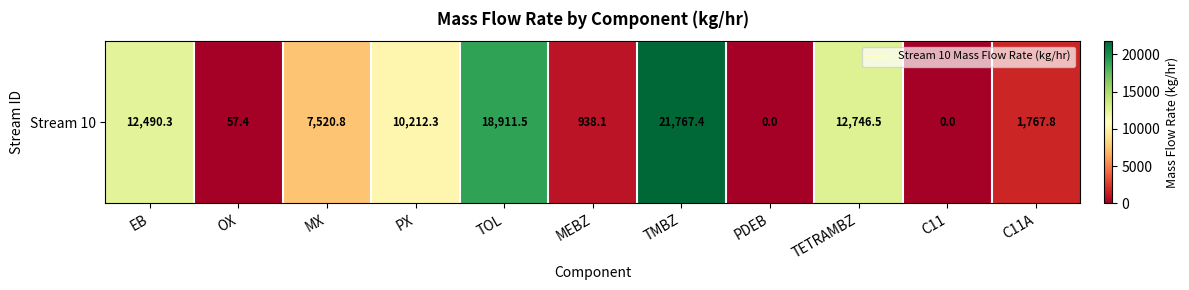

Rank the categories by value from highest to lowest.

TMBZ, TOL, TETRAMBZ, EB, PX, MX, C11A, MEBZ, OX, PDEB, C11